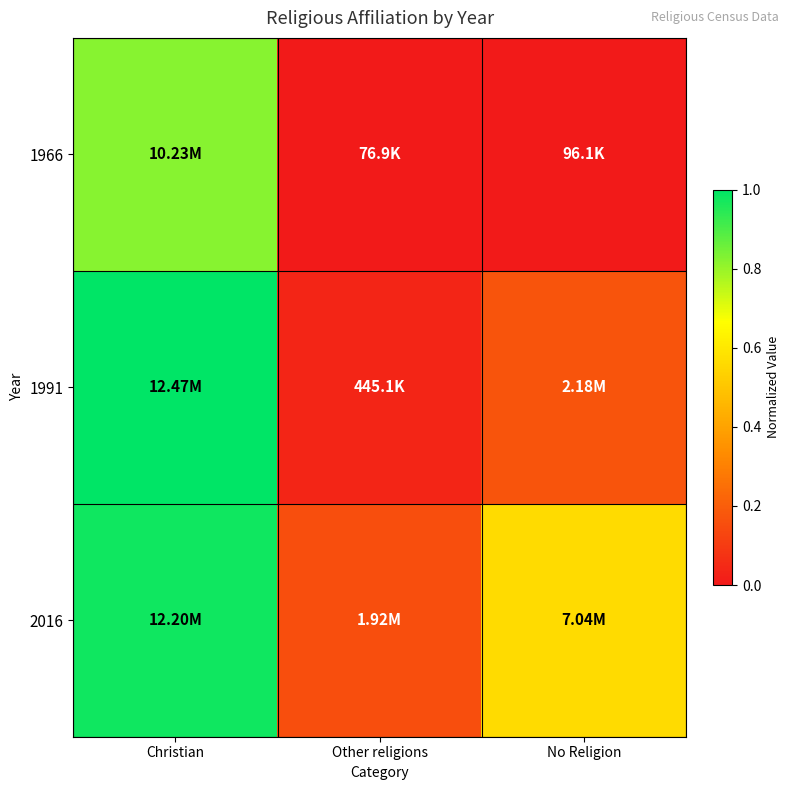

Reading left to right, what are all the values shown in this chart?

1966: Christian=0.8	Other religions=0.0	No Religion=0.0
1991: Christian=1.0	Other religions=0.0	No Religion=0.2
2016: Christian=1.0	Other religions=0.2	No Religion=0.6